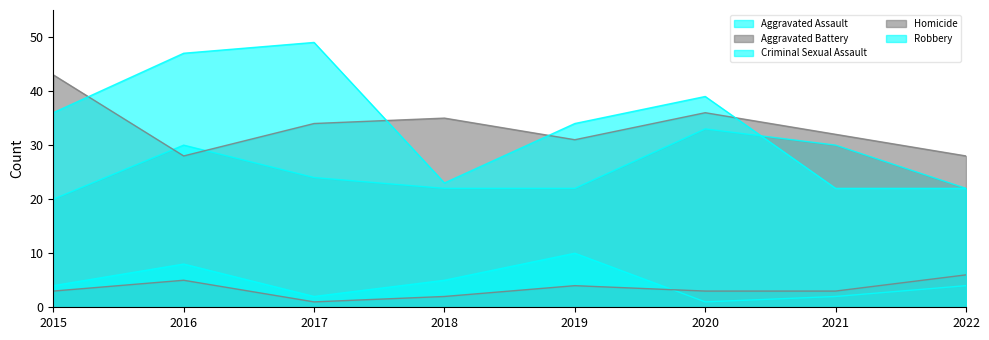

Reading right to left, extract all data points from this chart.

Aggravated Assault: 22	30	33	22	22	24	30	20
Aggravated Battery: 28	32	36	31	35	34	28	43
Criminal Sexual Assault: 4	2	1	10	5	2	8	4
Homicide: 6	3	3	4	2	1	5	3
Robbery: 22	22	39	34	23	49	47	36